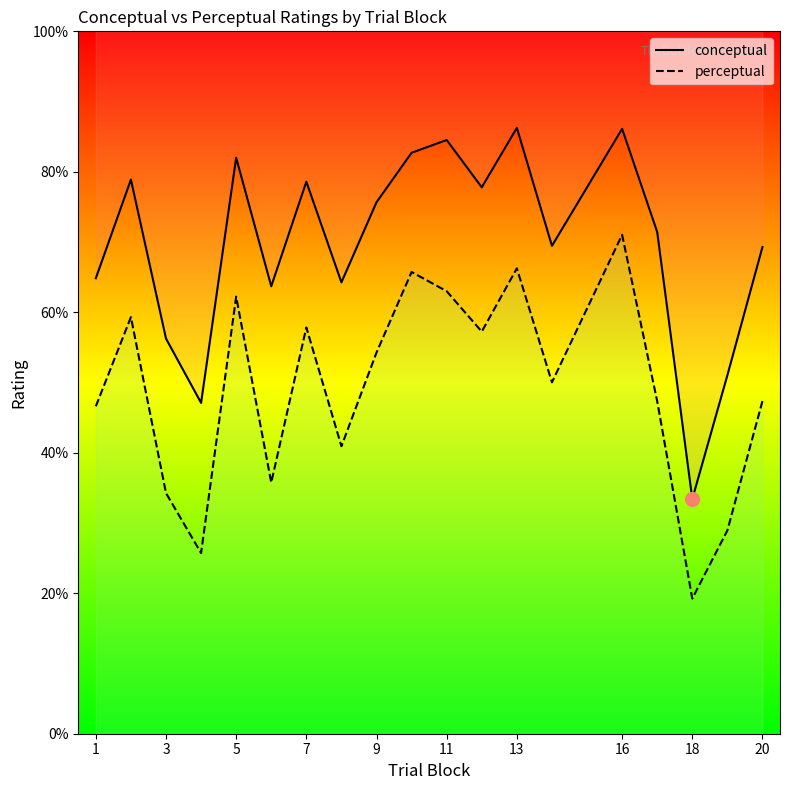

Is this an area chart (filled region under the line)?

No